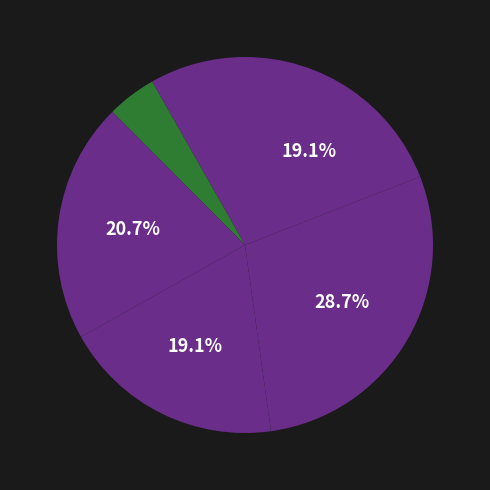

How many segments does this pie chart have?

6